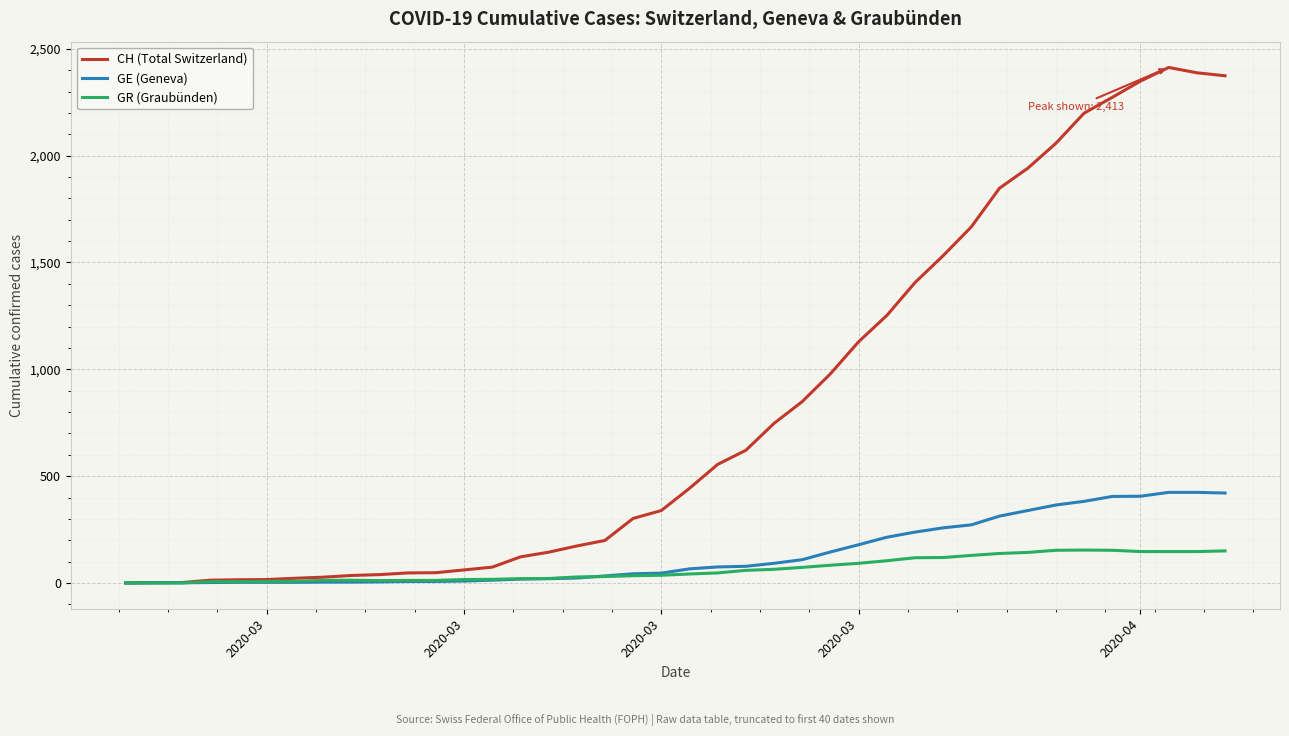

How many lines are shown in the chart?

3